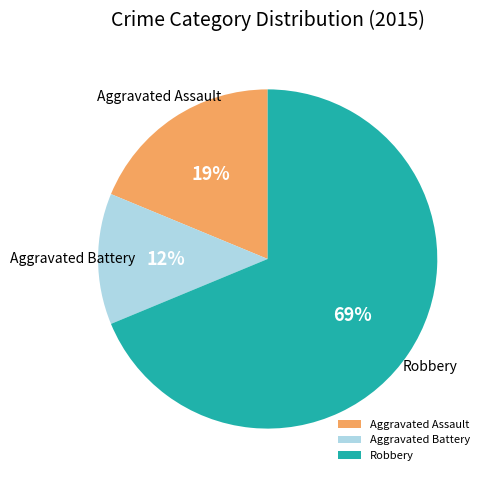

Is it true that Aggravated Battery is 12% of the pie?

True